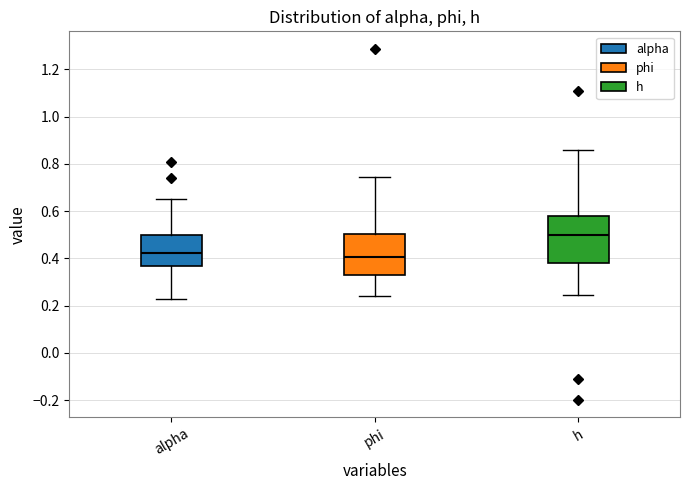

Reading left to right, transcribe this box plot: for each box, give where its median line is, the range the box spans, and where its two whiskers end, as read against the y-axis. The values are not printed on the chart, so give them approximately, as read against the axis.

alpha: median 0.42, box 0.36 to 0.50, whiskers 0.22 to 0.64
phi: median 0.40, box 0.32 to 0.50, whiskers 0.24 to 0.74
h: median 0.50, box 0.38 to 0.58, whiskers 0.24 to 0.86